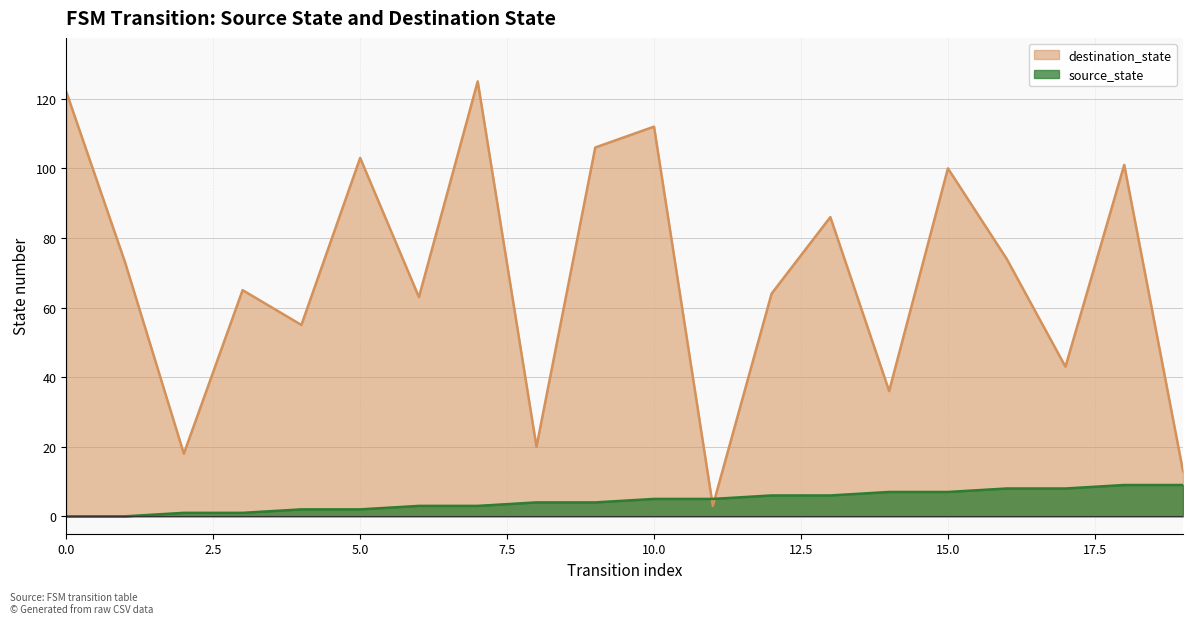

Reading right to left, extract all data points from this chart.

source_state: 19=9	18=9	17=8	16=8	15=7	14=7	13=6	12=6	11=5	10=5	9=4	8=4	7=3	6=3	5=2	4=2	3=1	2=1	1=0	0=0
destination_state: 19=13	18=101	17=43	16=74	15=100	14=36	13=86	12=64	11=3	10=112	9=106	8=20	7=125	6=63	5=103	4=55	3=65	2=18	1=73	0=122